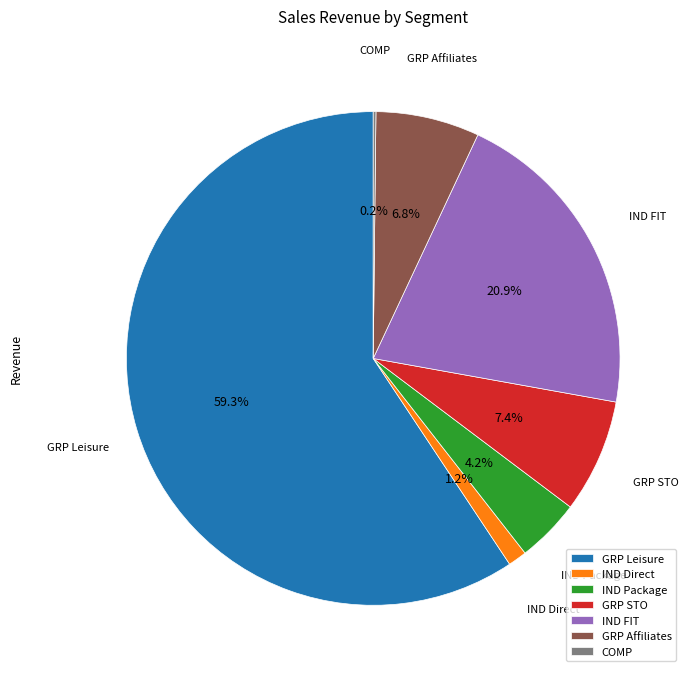

What percentage is the GRP Affiliates slice, to the nearest percent?

7%